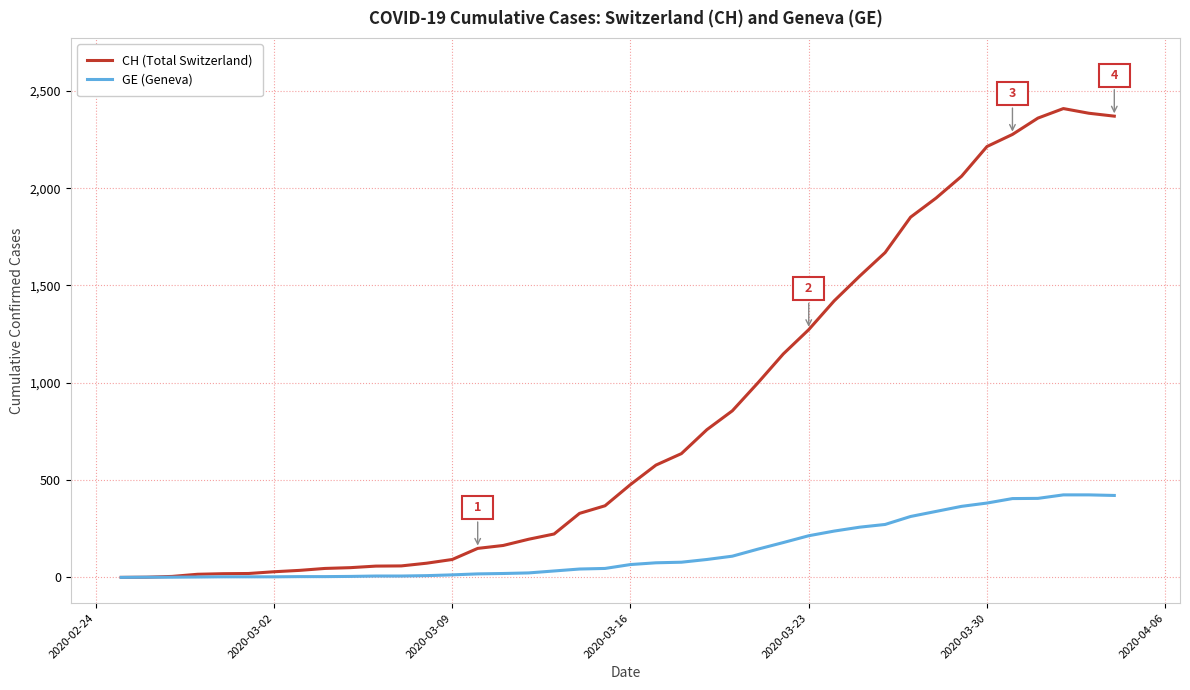

List the series in order of their overall mean, highest first.

CH (Total Switzerland), GE (Geneva)